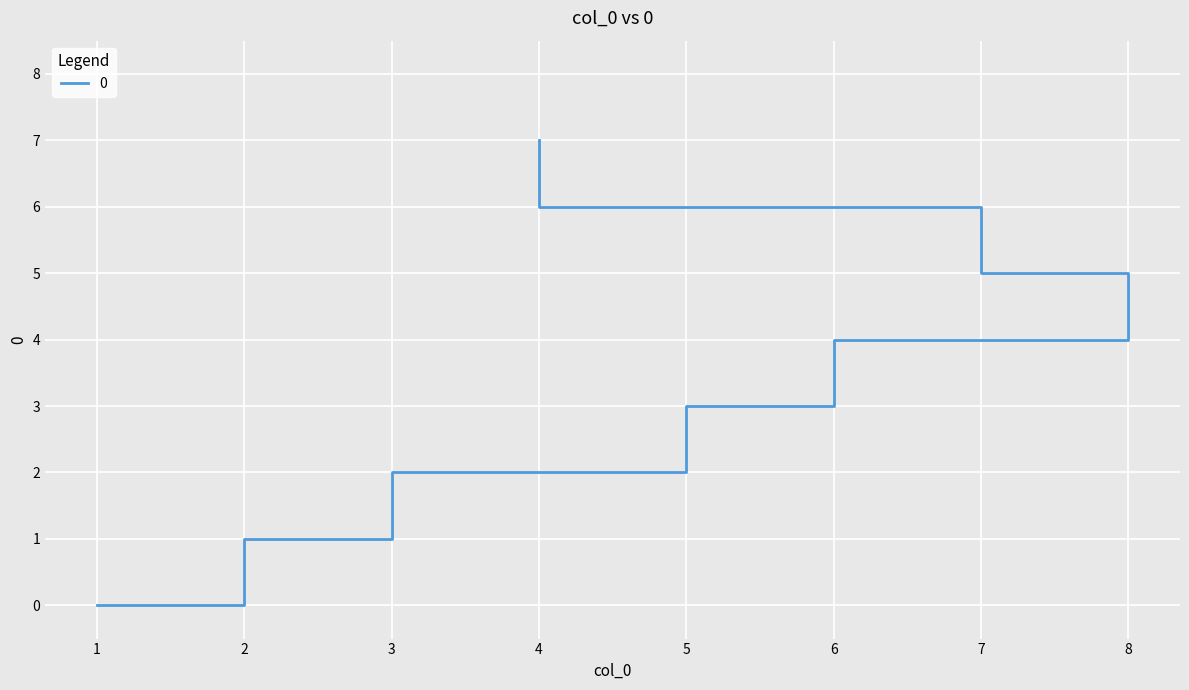

Where is the data nearest to the value 3?

5